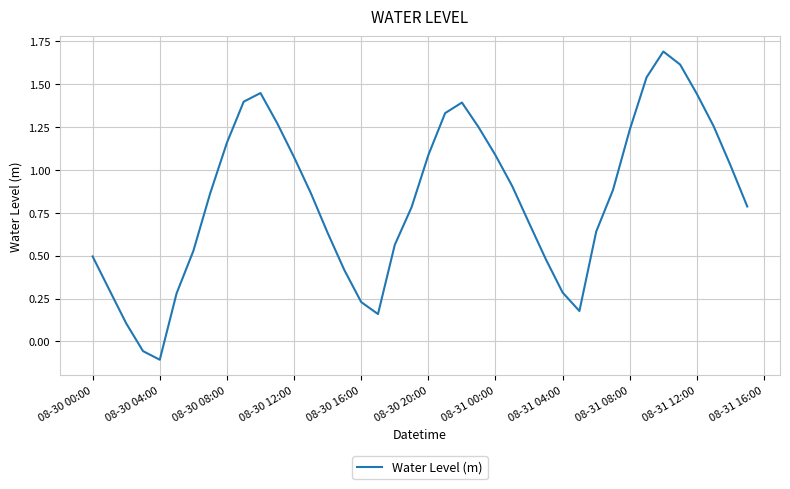

What is the maximum value shown in the chart?

1.7